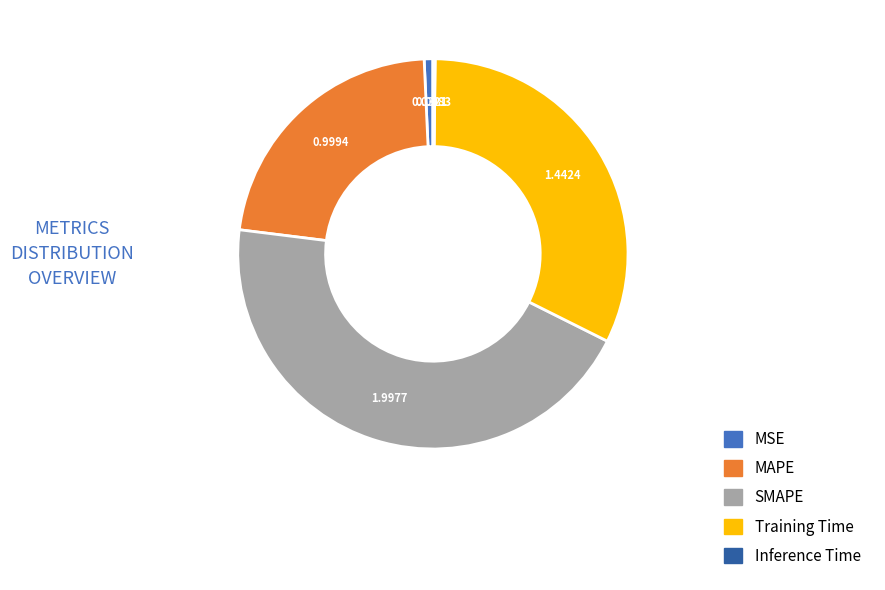

What is the ratio of the value at SMAPE to the value at Training Time?

1.4